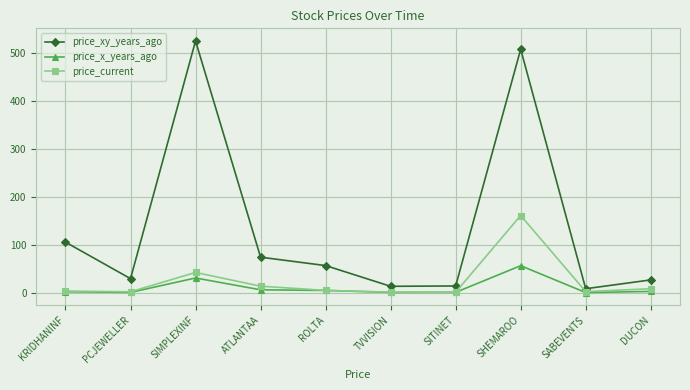

At which category is the sum across all series the highest?

SHEMAROO